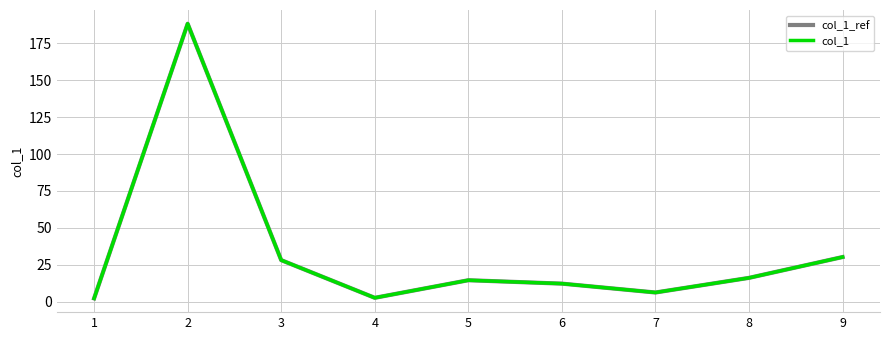

True or false: col_1_ref and col_1 cross at least once.

False